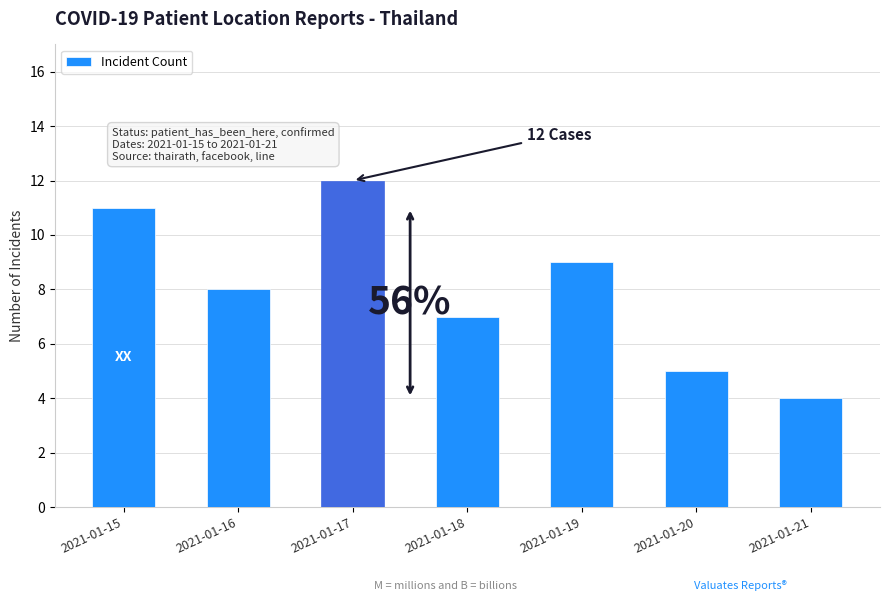

Rank the categories by value from highest to lowest.

2021-01-17, 2021-01-15, 2021-01-19, 2021-01-16, 2021-01-18, 2021-01-20, 2021-01-21